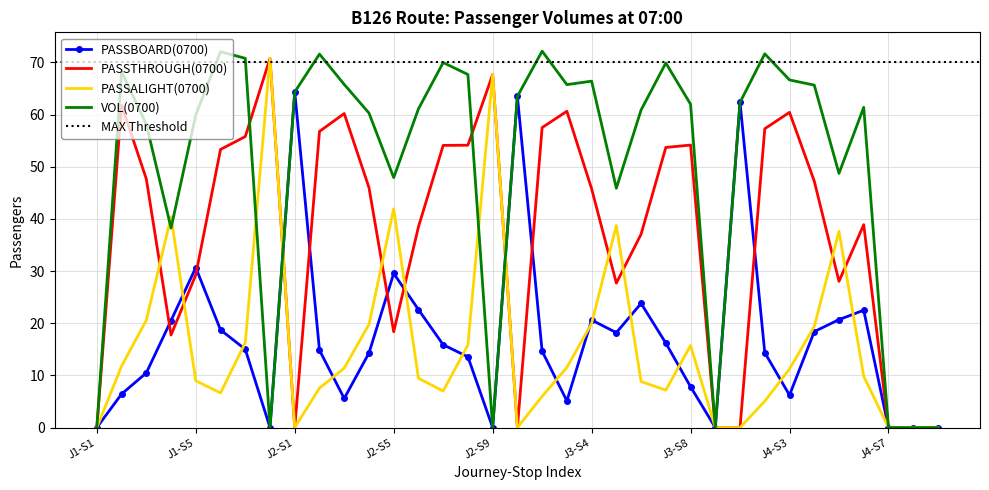

What is the difference between the maximum and minimum values in the PASSBOARD(0700) series?

64.4